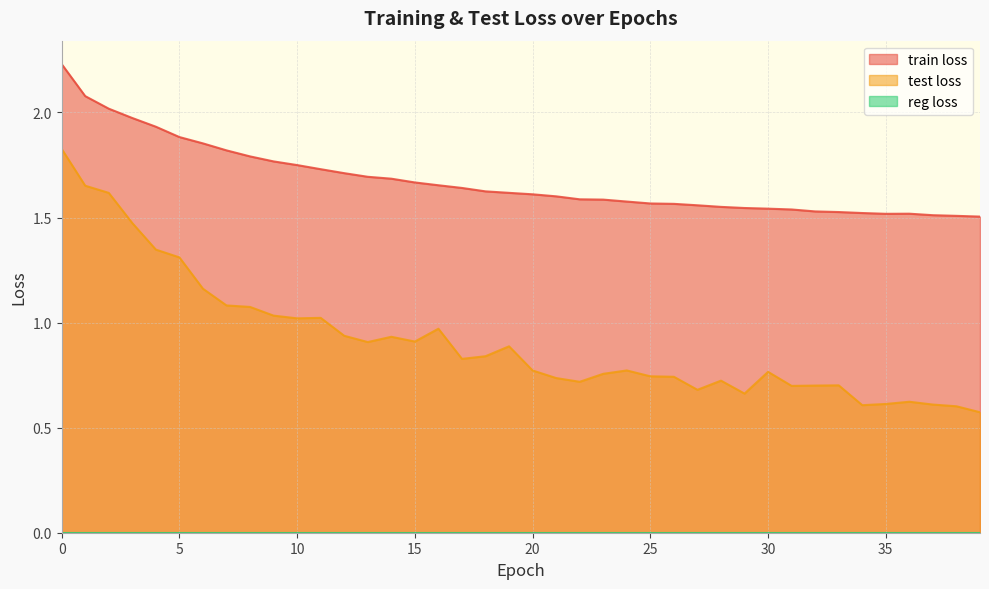

Which series has the largest total across all categories?

train loss